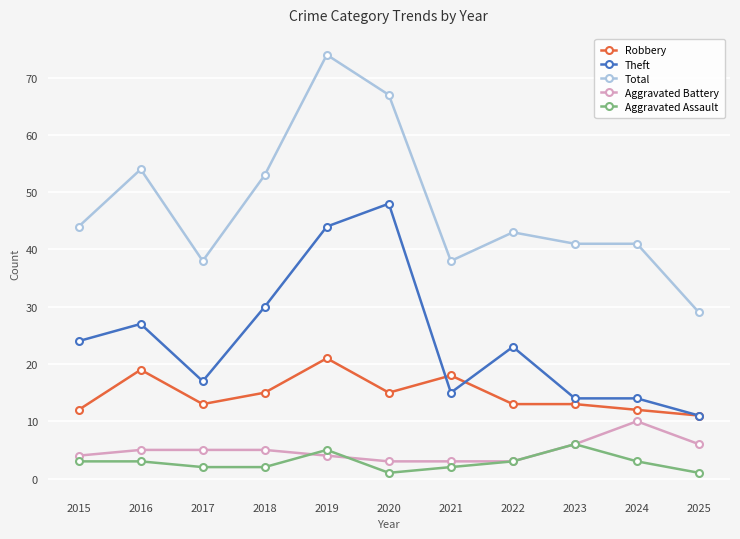

Between 2015 and 2025, which series saw the biggest shift?

Total